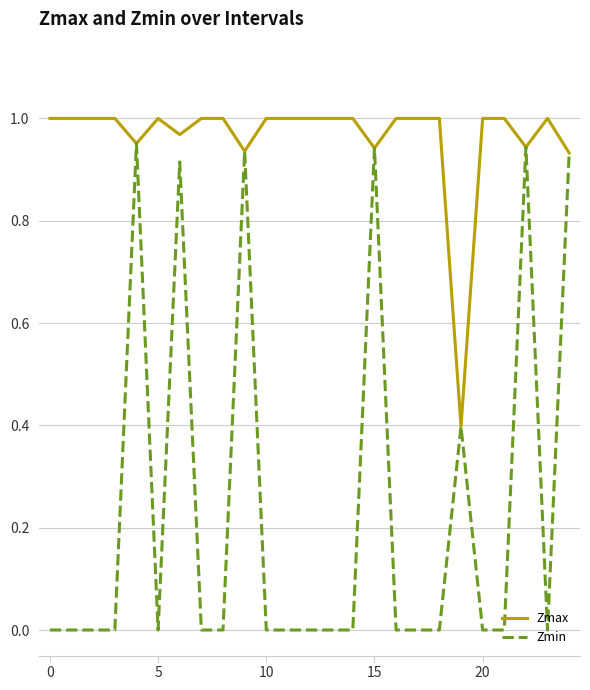

What is the difference between the second highest and second lowest values in the Zmax series?

0.1